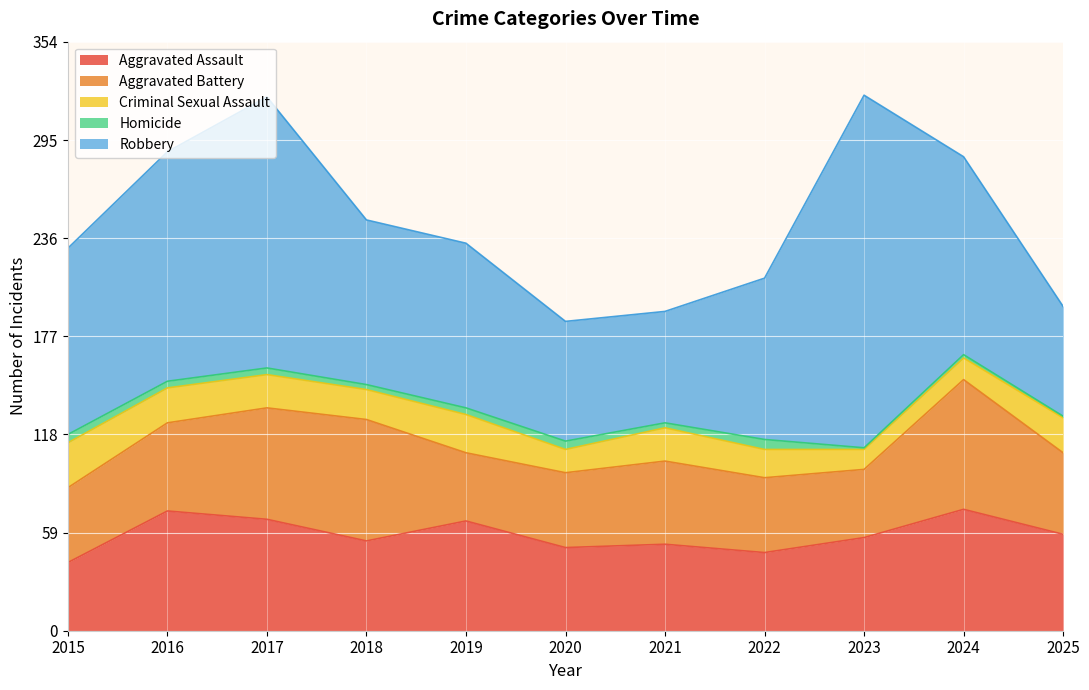

Reading right to left, list all the values displayed in this chart.

Aggravated Assault: 58	73	56	47	52	50	66	54	67	72	41
Aggravated Battery: 49	78	41	45	50	45	41	73	67	53	45
Criminal Sexual Assault: 21	13	12	17	20	14	23	18	20	21	27
Homicide: 1	2	1	6	3	5	4	3	4	4	5
Robbery: 66	119	212	97	67	72	99	99	163	138	112